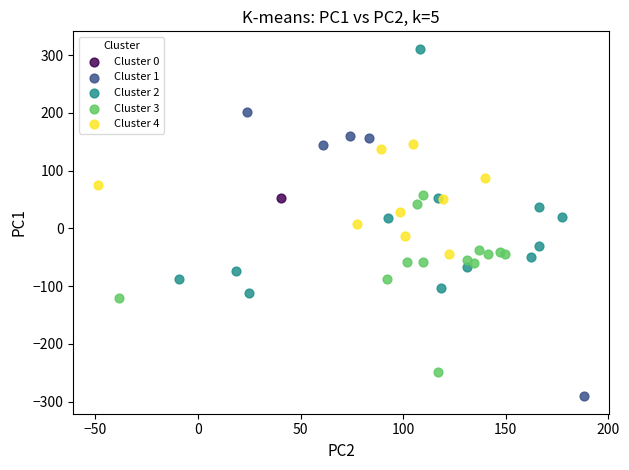

Which series contains the highest Y value?

Cluster 2